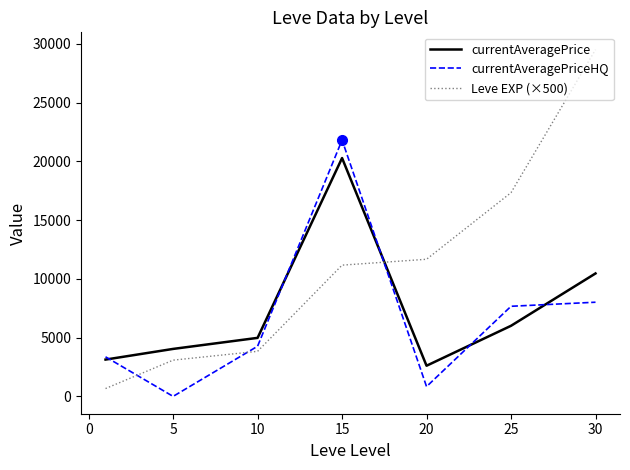

What is the average value of the currentAveragePriceHQ series?

6565.2